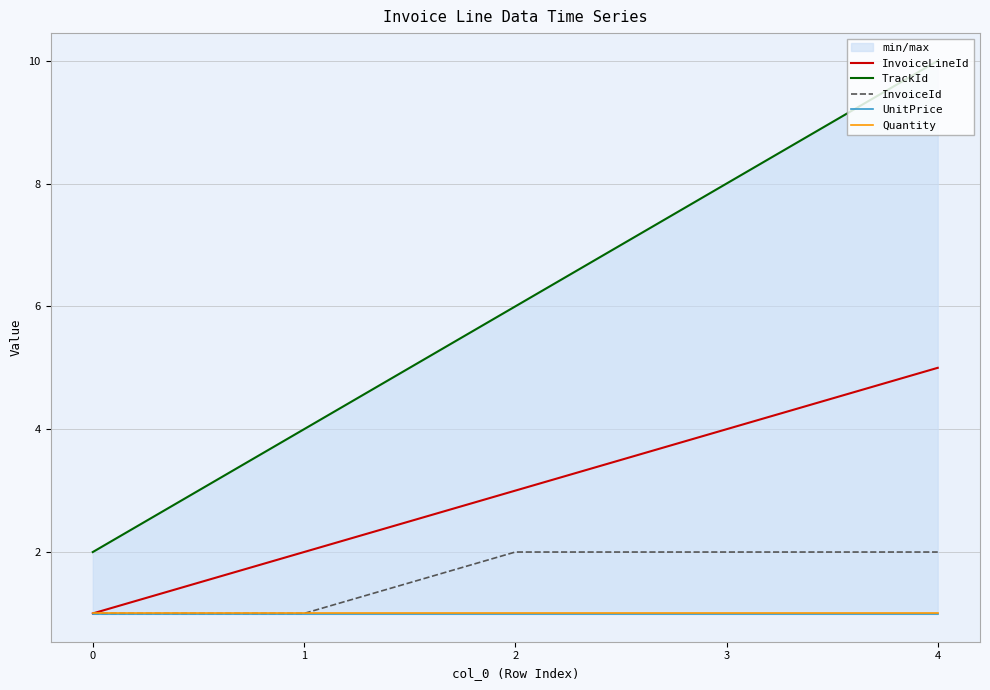

Is this an area chart (filled region under the line)?

No